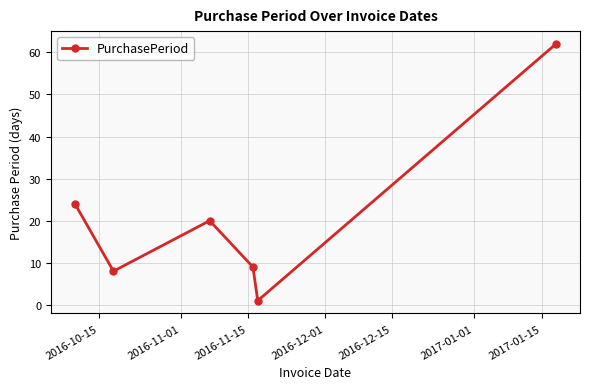

Reading left to right, extract all data points from this chart.

24	8	20	9	1	62